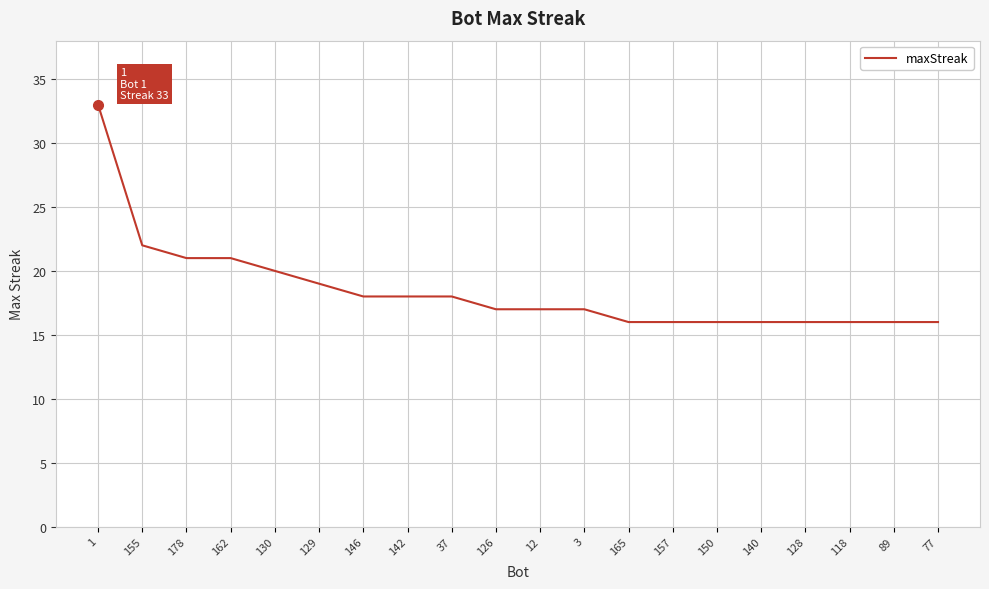

Read the value at 142.

18